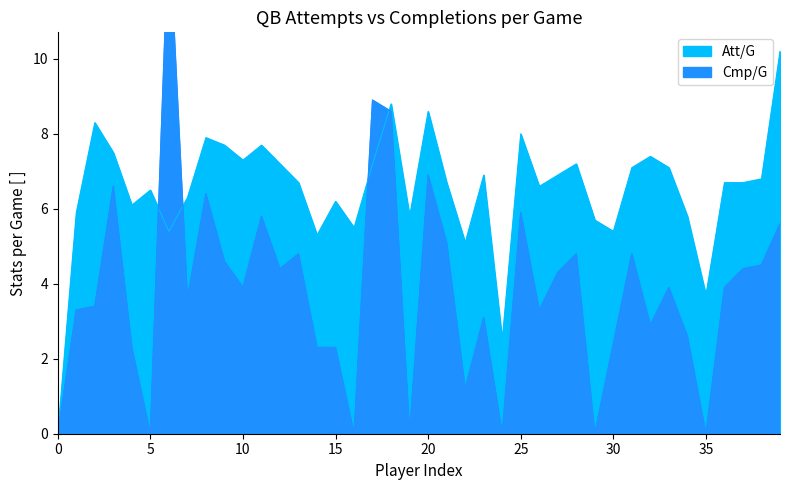

True or false: Att/G has a value of 4.2 at 10.

False